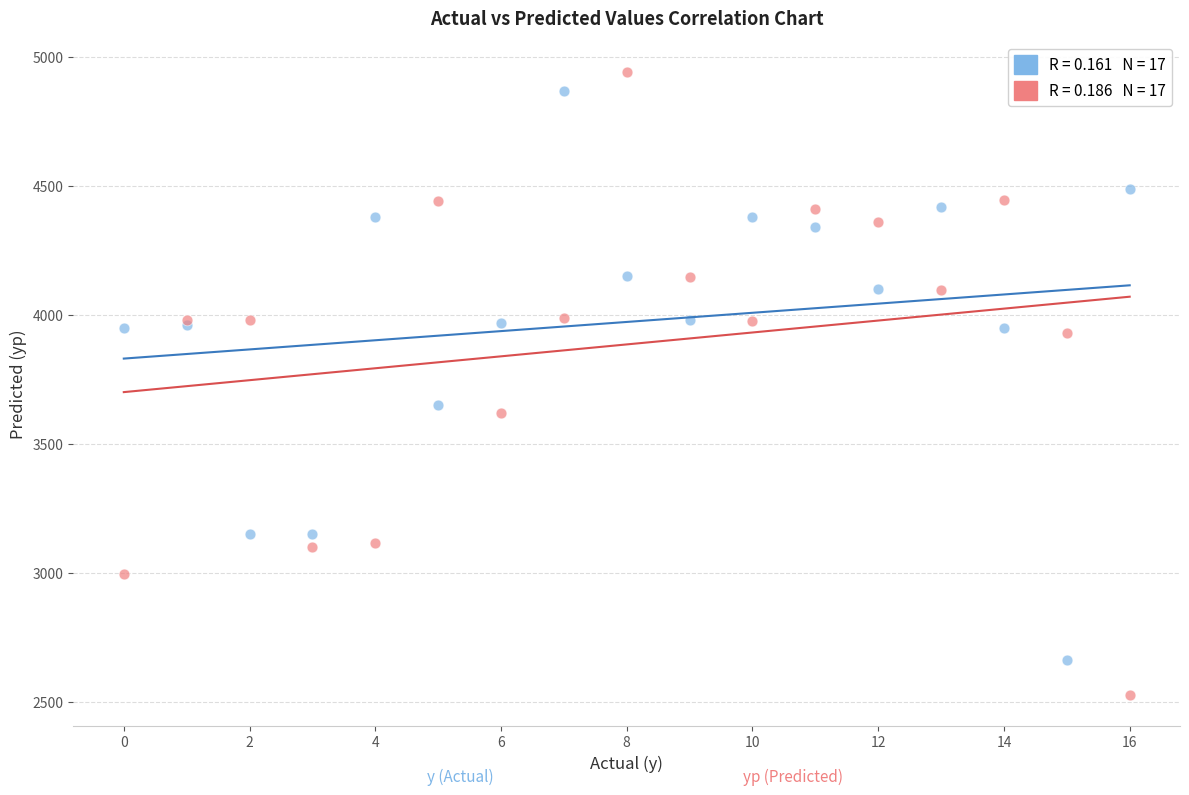

Across all series, what Y value is closest to 3734?

3650.0